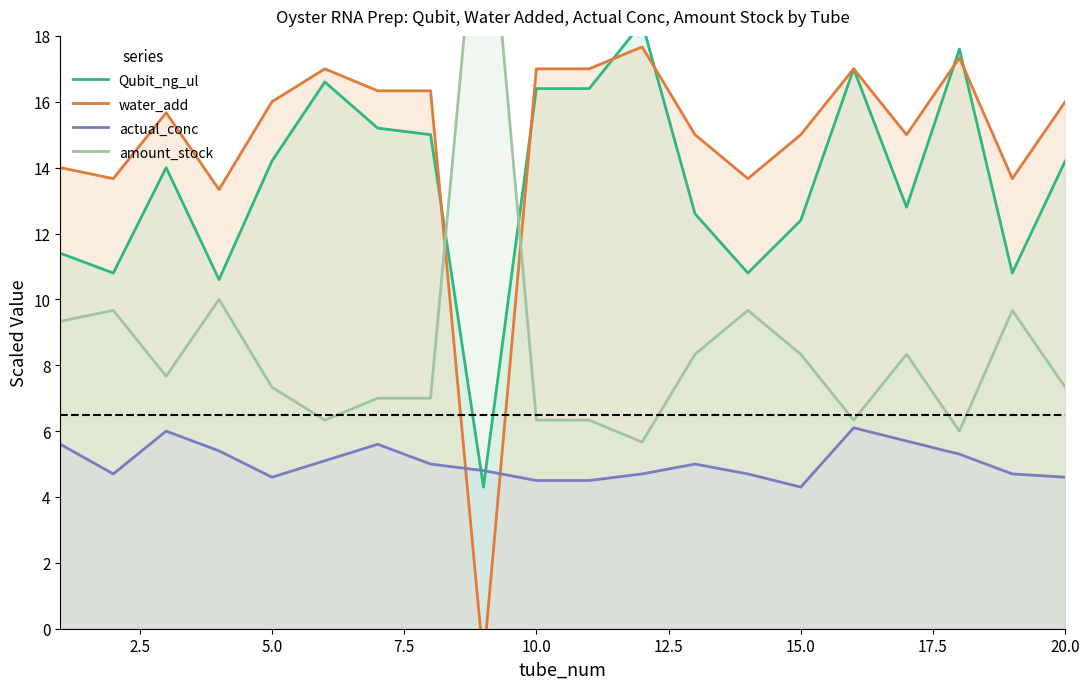

What is the value of the actual_conc point at the 5th from the left?

4.6